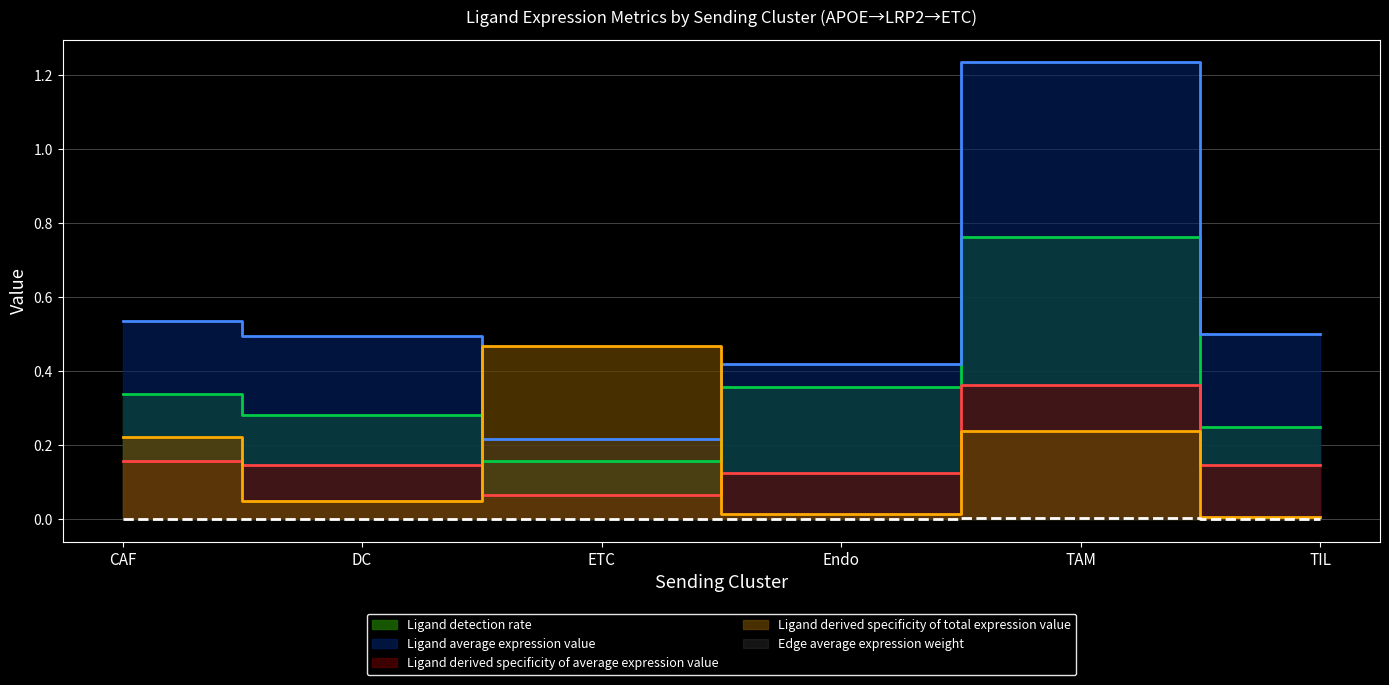

At how many categories does at least one series exceed 1?

1